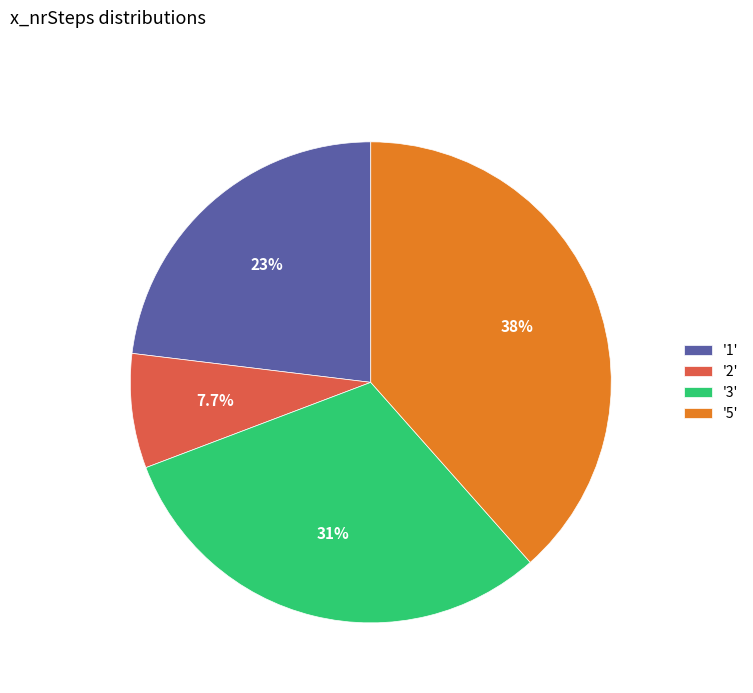

Which category has the biggest portion of the pie?

'5'